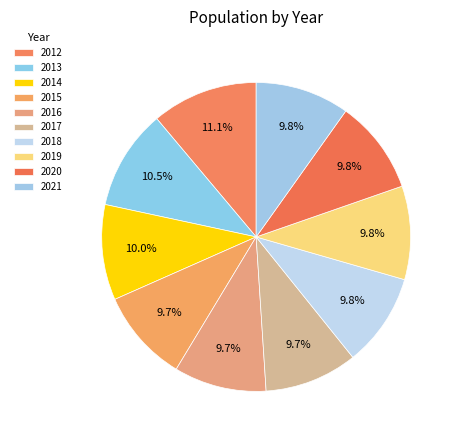

To the nearest percent, what percentage of the pie is 2013?

11%